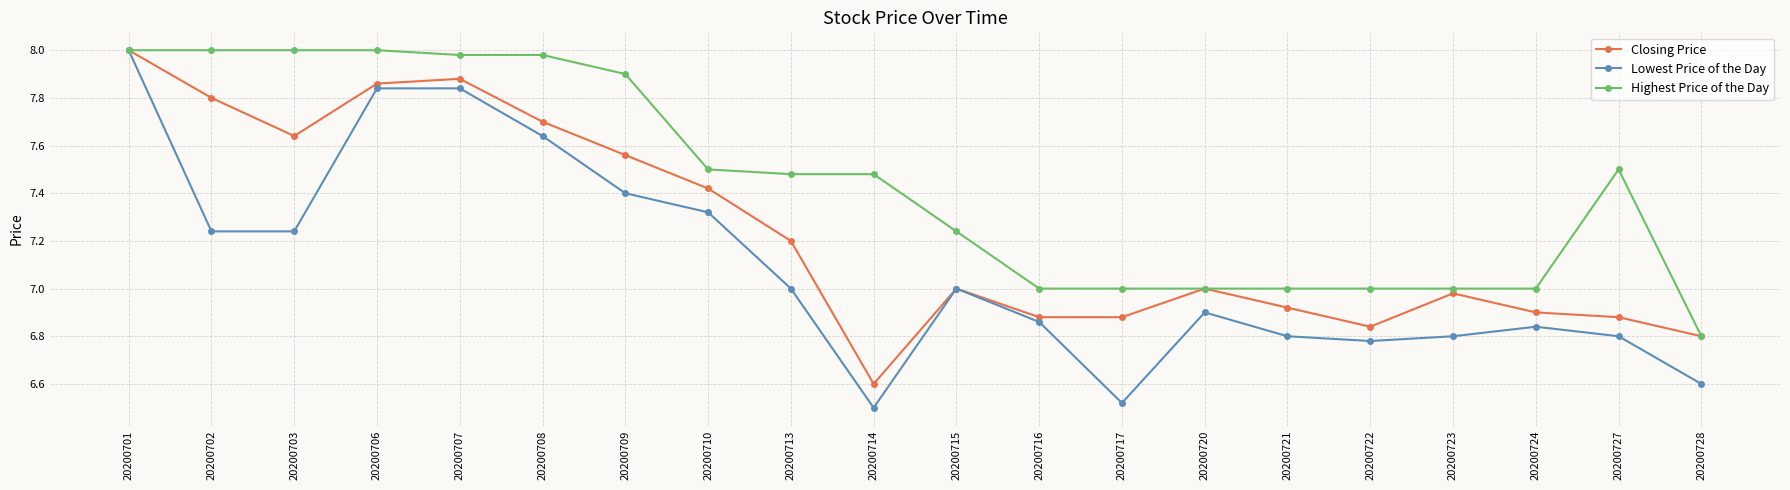

The value of Highest Price of the Day at 20200710 is 7.5. True or false?

True